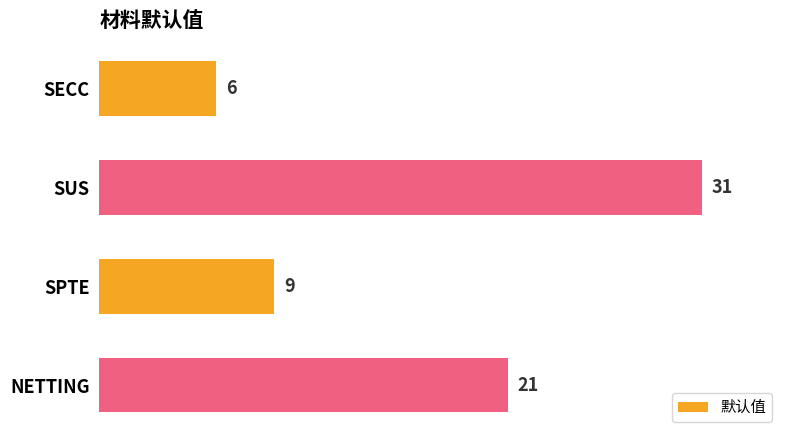

Does the chart contain any negative values?

No